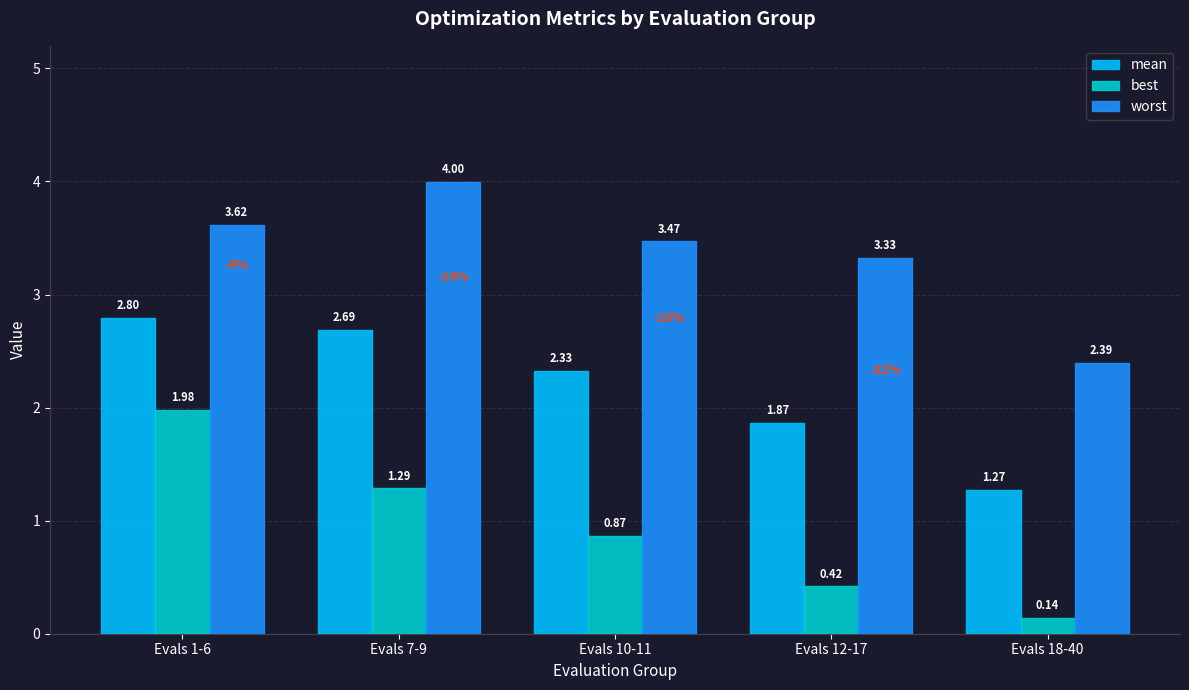

How many data points in mean are above 2?

3